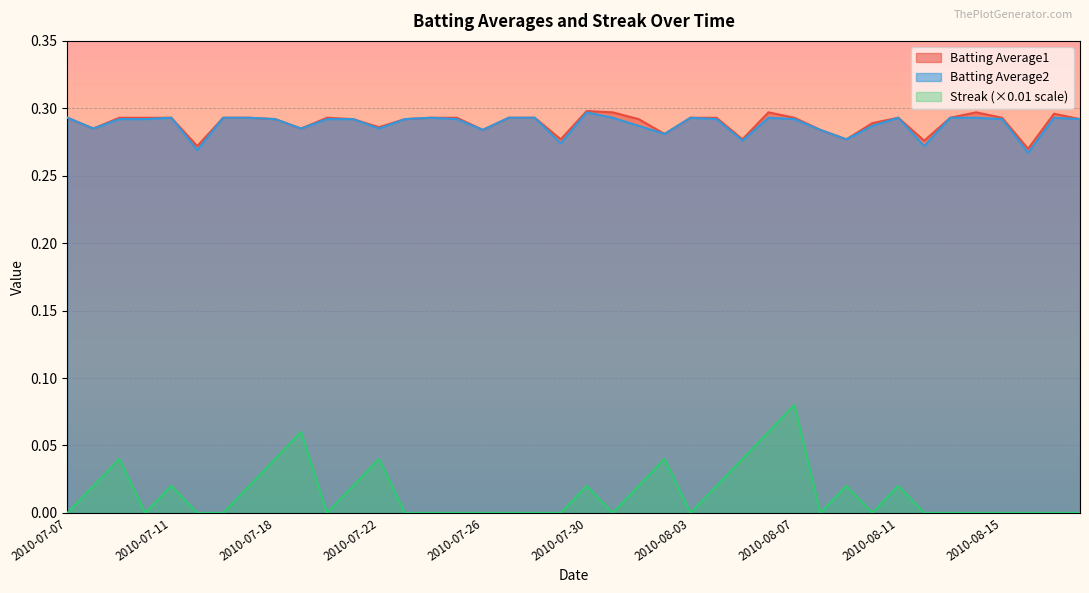

At 2010-08-17, list the series in order from smallest to largest.

Streak, Batting Average2, Batting Average1